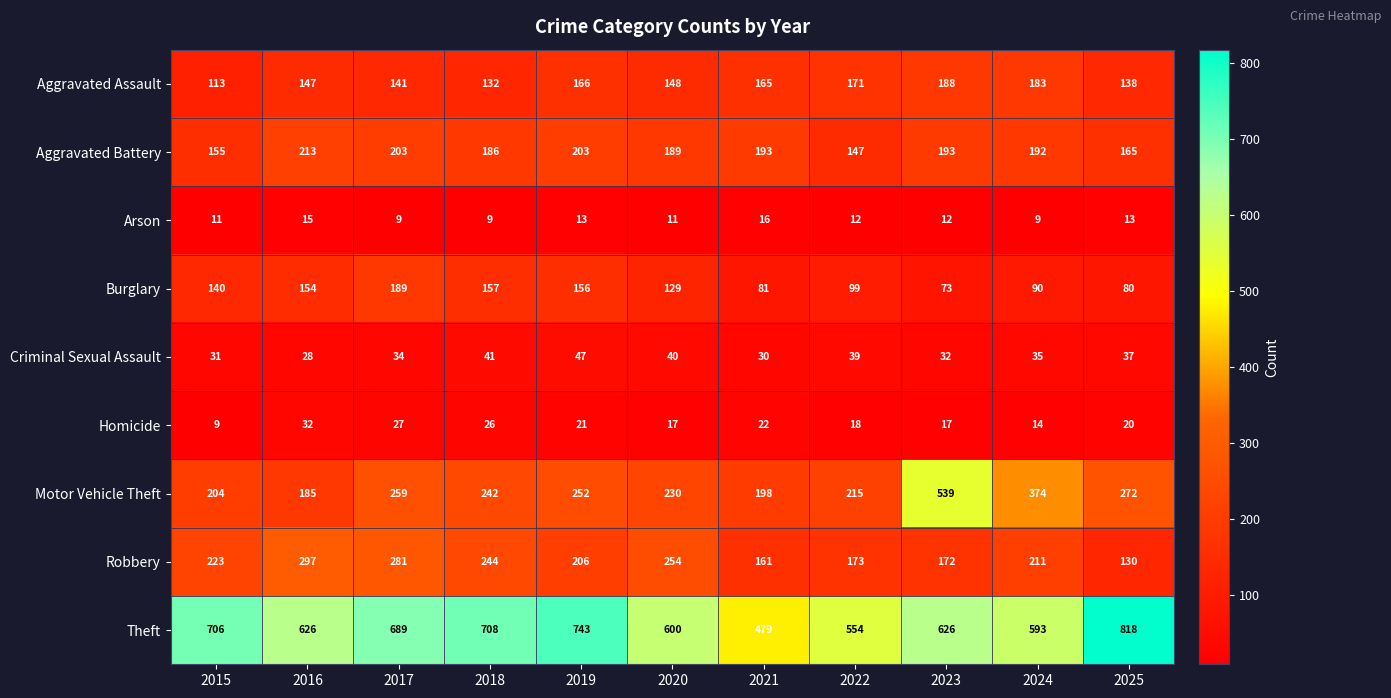

Which series has the widest spread of values?

Motor Vehicle Theft